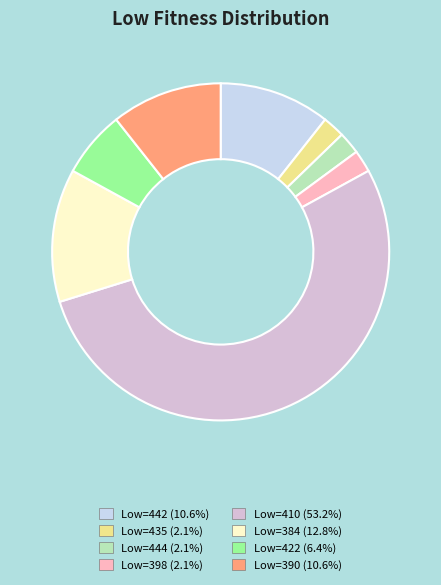

Which category has the biggest portion of the pie?

Low=410